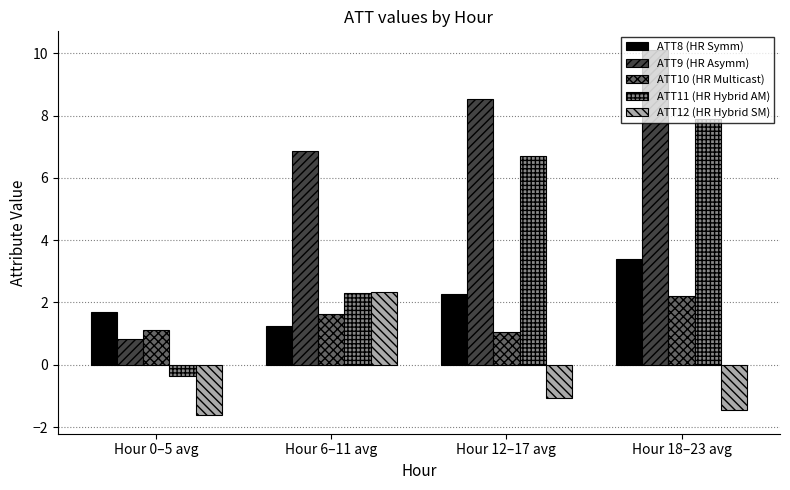

What value does the ATT12 (HR Hybrid SM) series have at Hour 0–5 avg?

-1.6